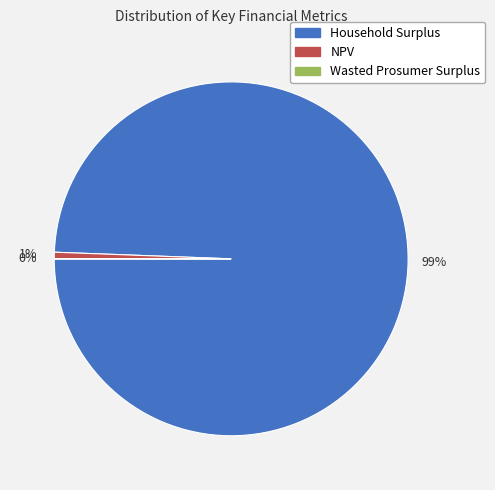

What percentage is the NPV slice, to the nearest percent?

1%